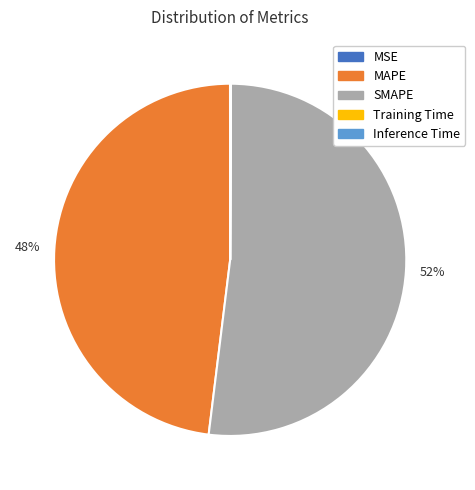

Which slice represents more than half of the pie?

SMAPE